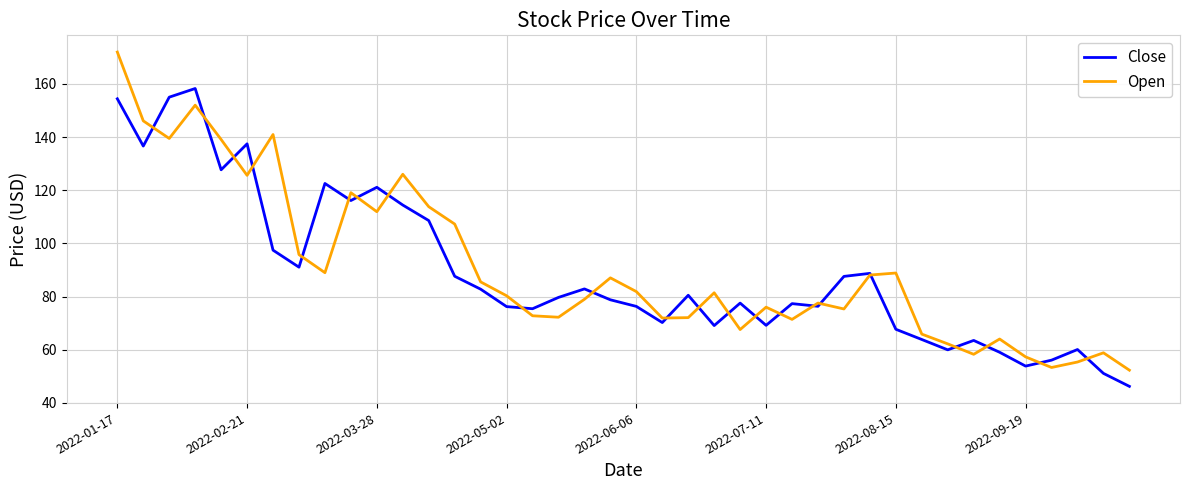

Which series has the largest range (max minus min)?

Open